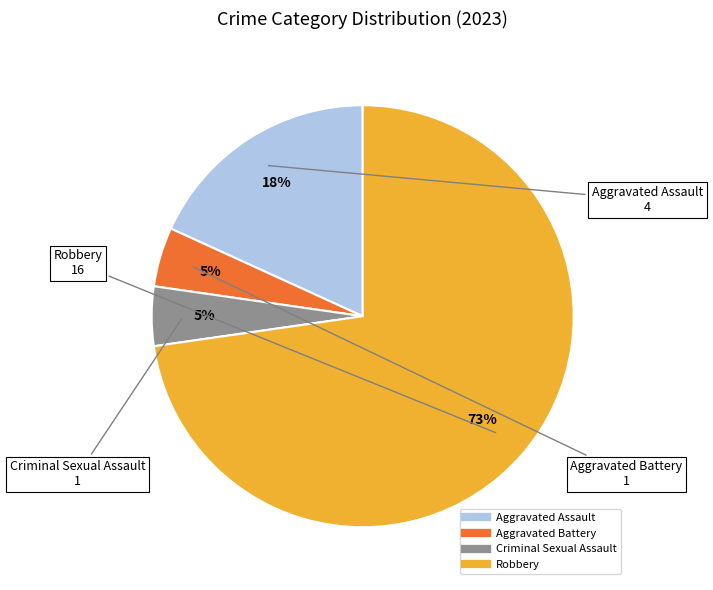

To the nearest percent, what portion does Aggravated Battery represent?

5%